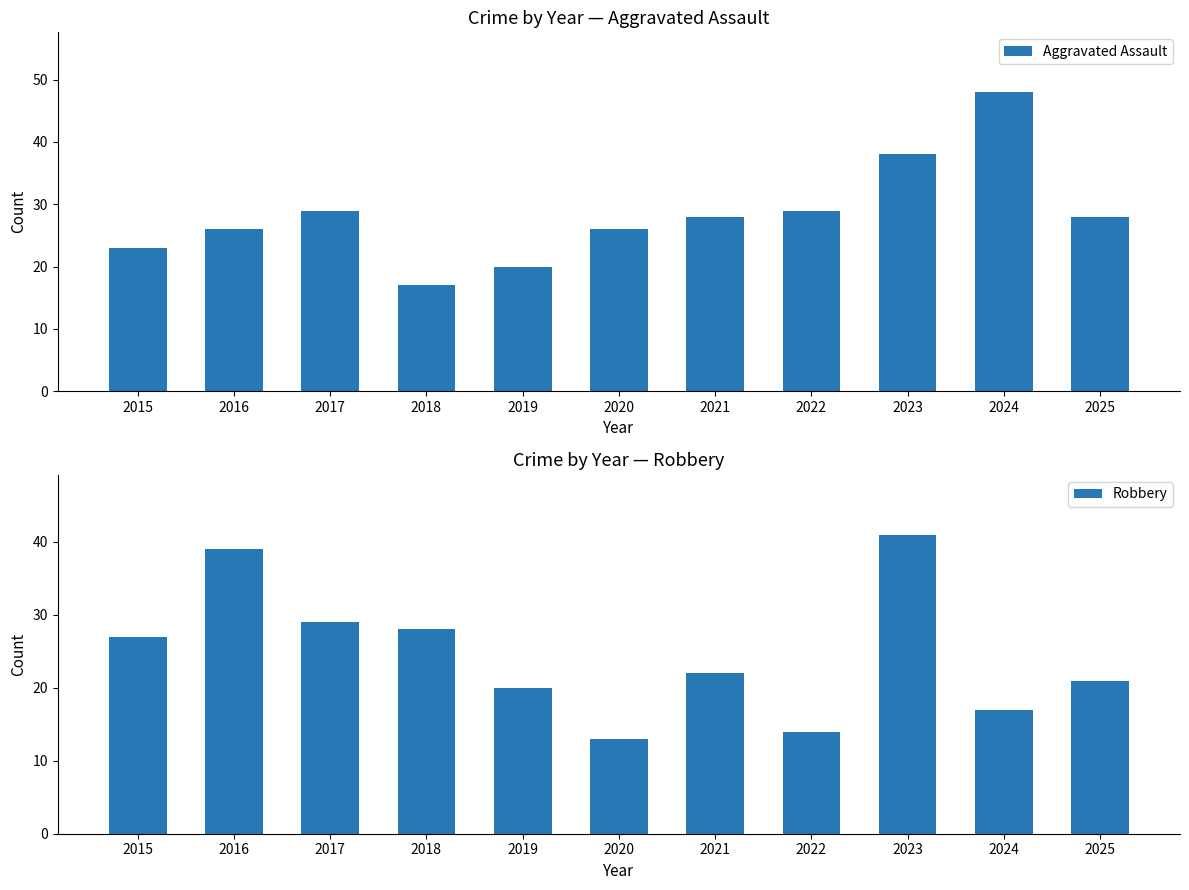

How many categories are shown in the chart?

11